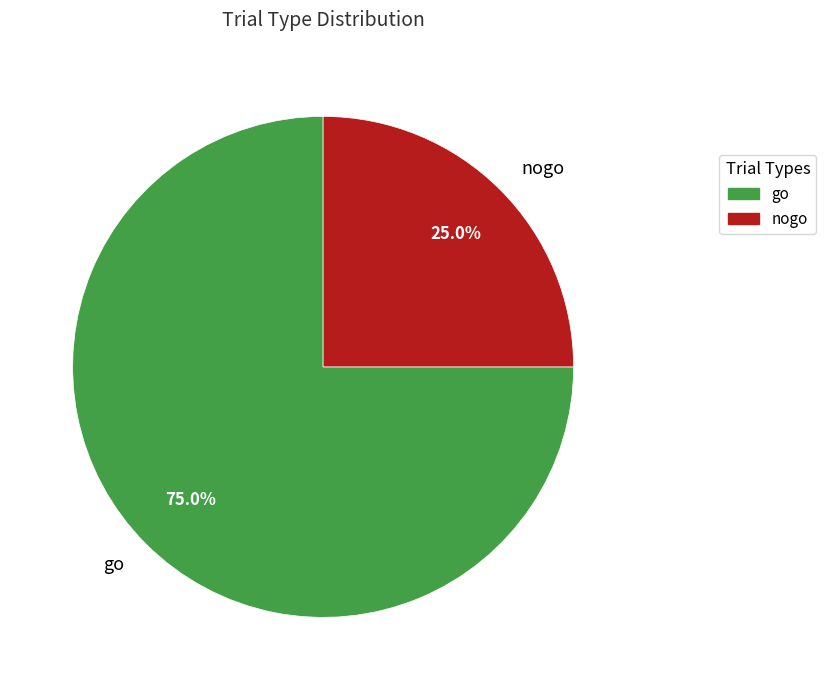

Which slice is the smallest?

nogo